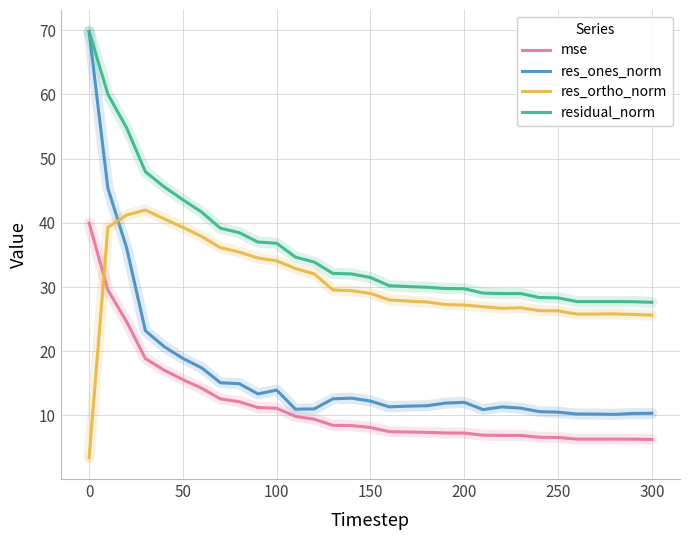

List the series in order of their overall mean, highest first.

residual_norm, res_ortho_norm, res_ones_norm, mse